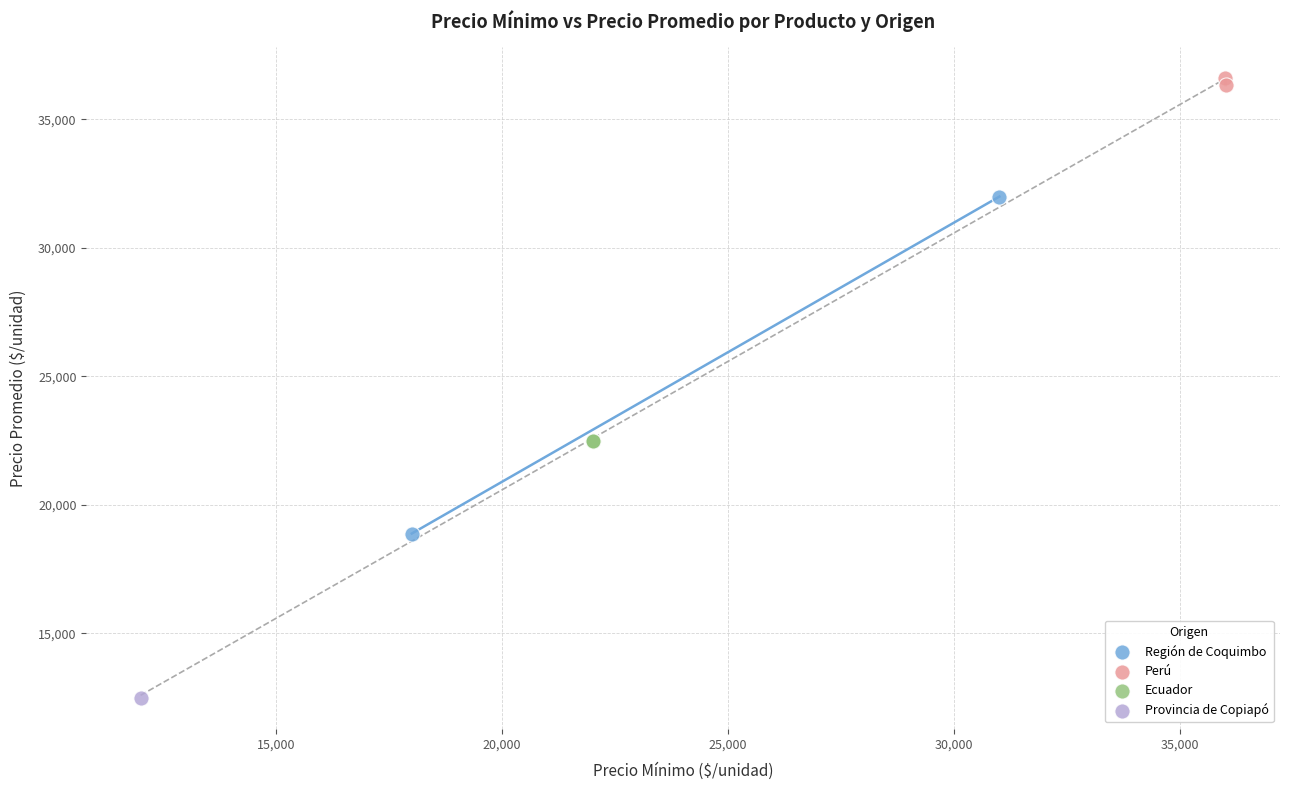

What are all the series names shown in the legend?

Región de Coquimbo, Perú, Ecuador, Provincia de Copiapó